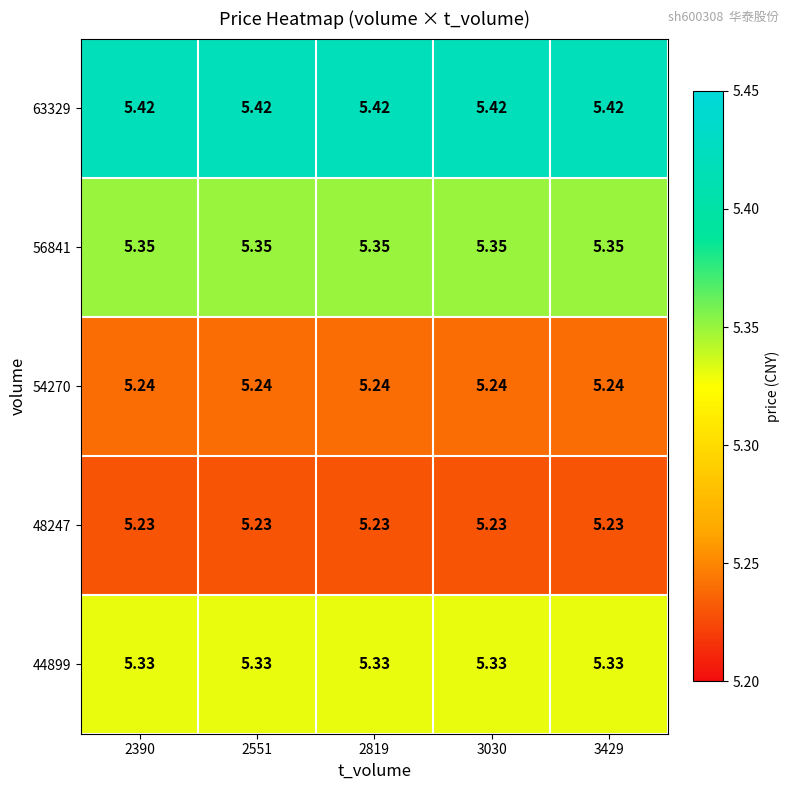

Is the value of 48247 at 2390 greater than the value of 44899 at 3429?

No